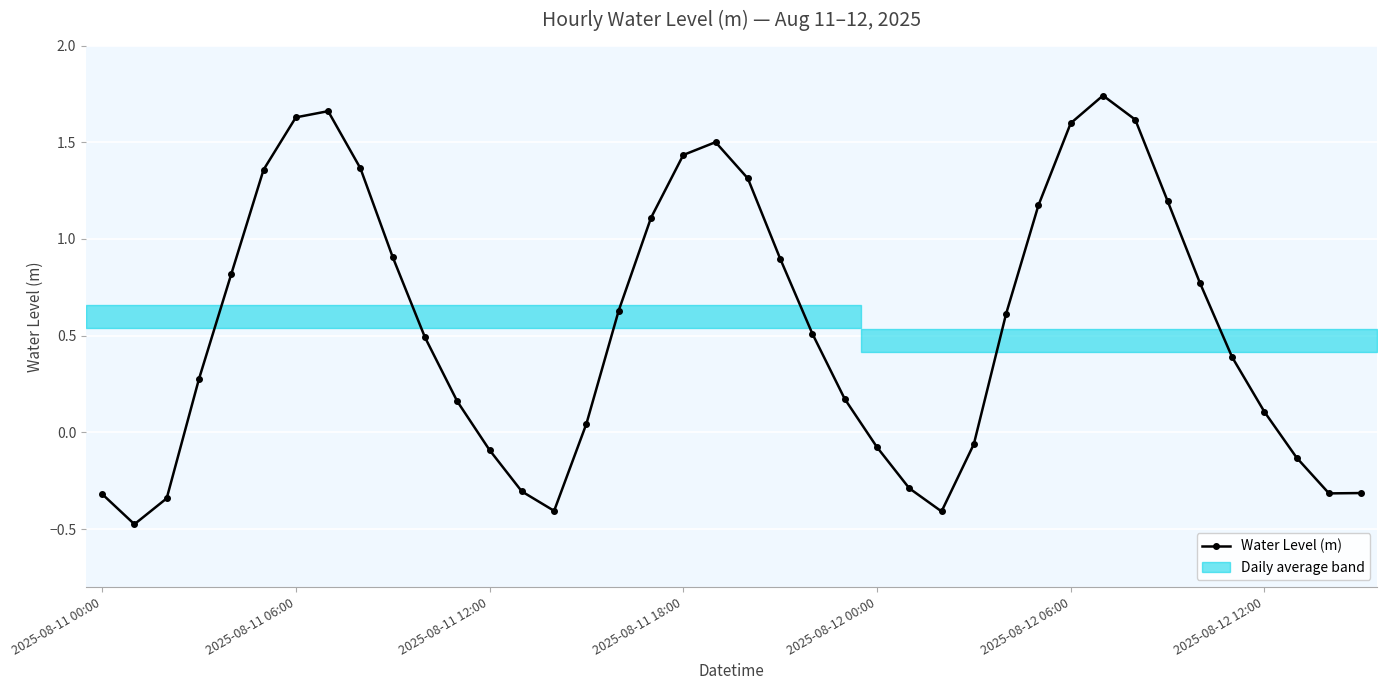

How many negative values are there?

13